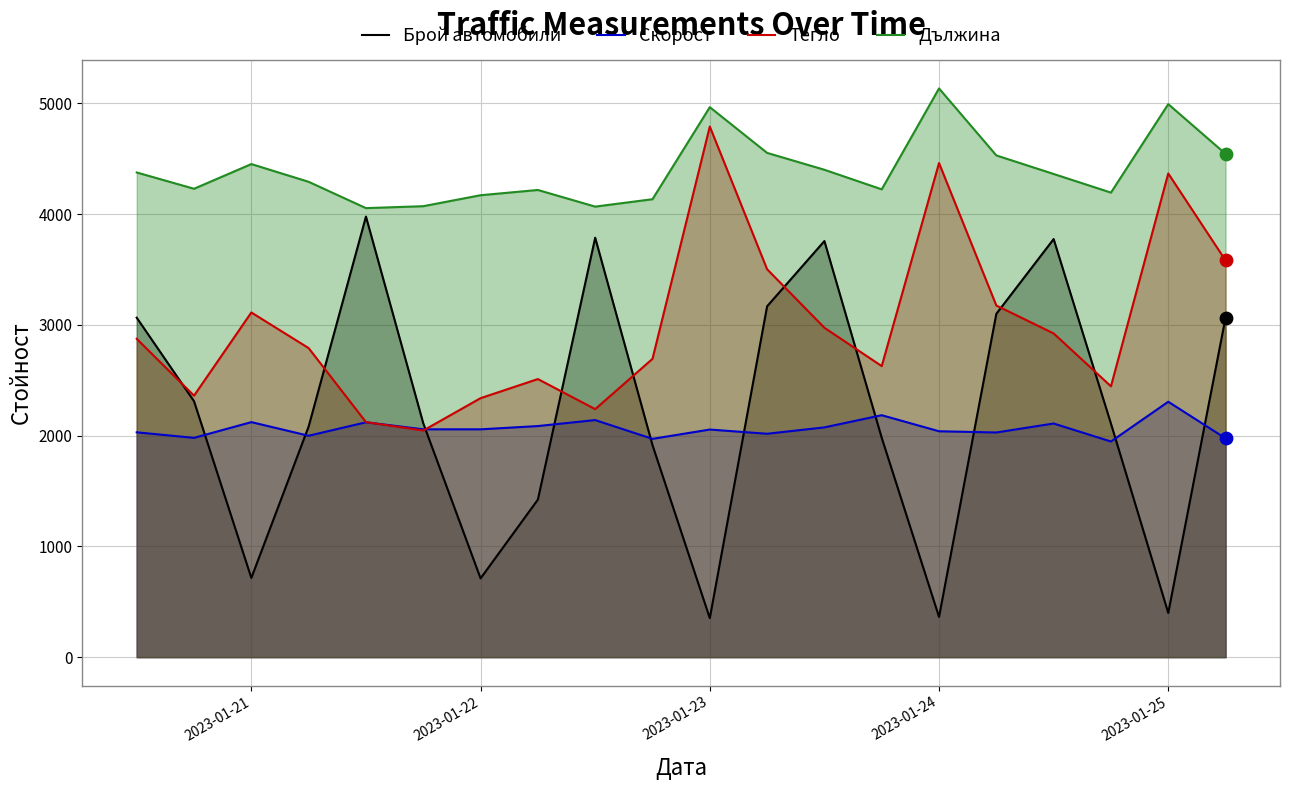

What are all the series names shown in the legend?

Брой автомобили, Скорост, Тегло, Дължина